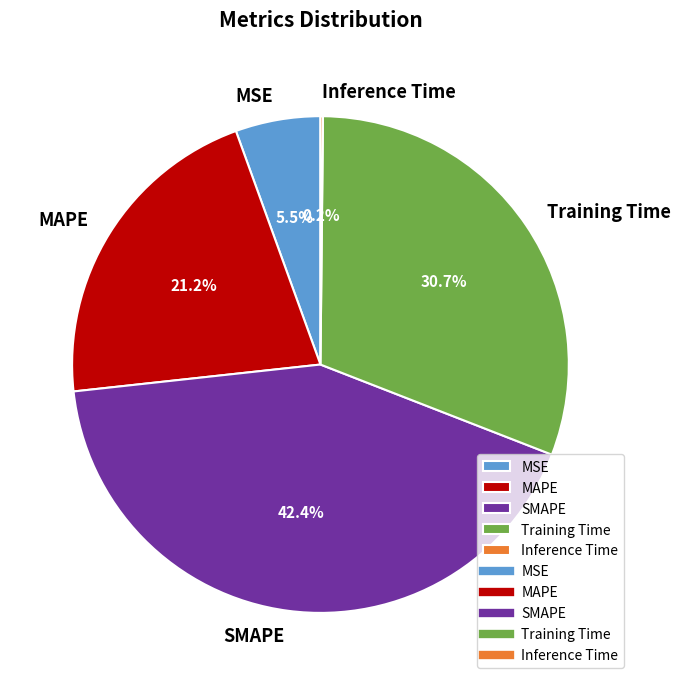

What percentage do MSE and SMAPE together represent?

47.9%